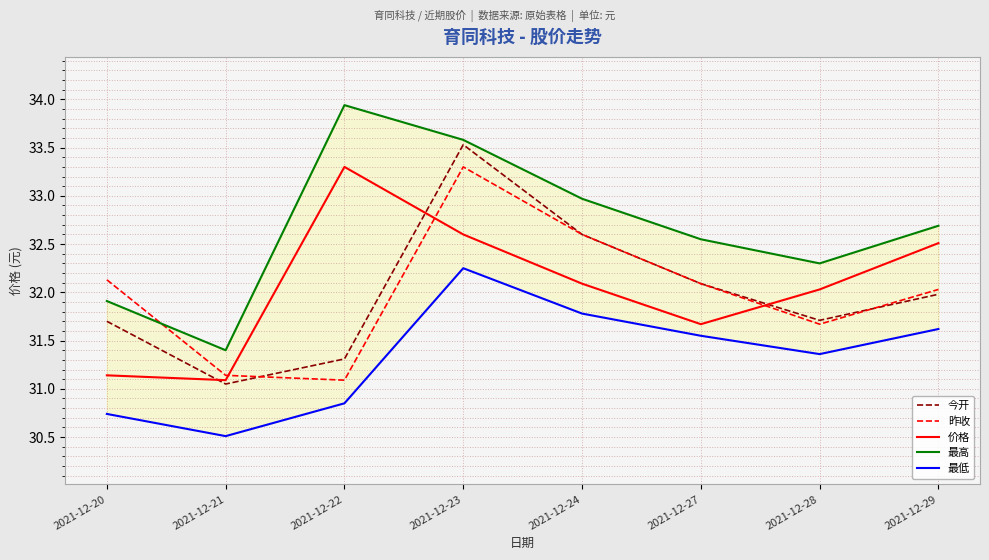

At how many categories does at least one series exceed 32?

7